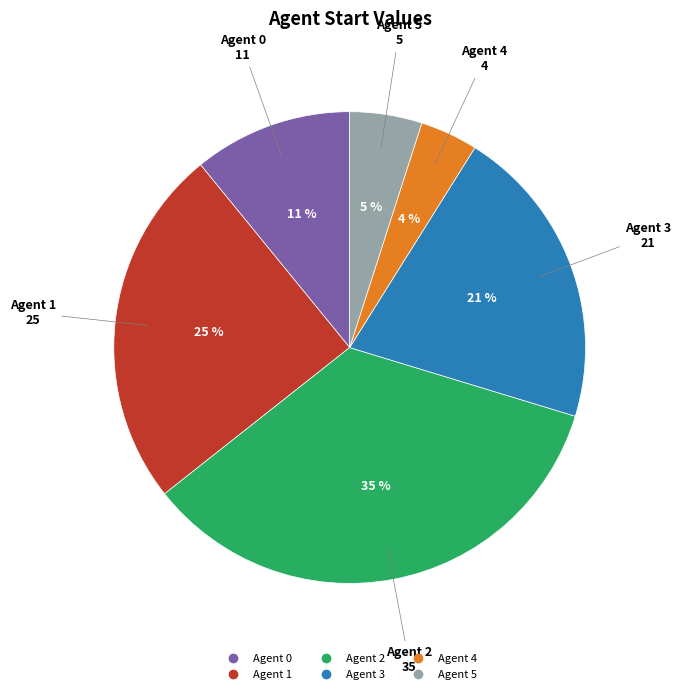

Rank the categories by value from lowest to highest.

Agent 4, Agent 5, Agent 0, Agent 3, Agent 1, Agent 2